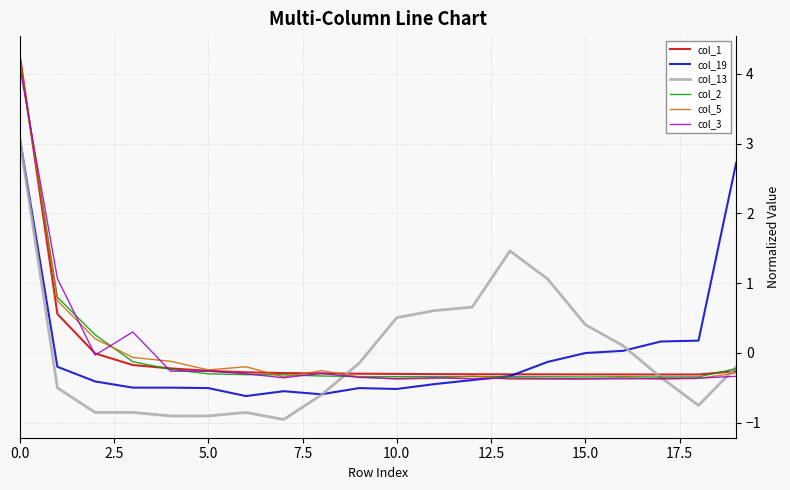

What is the lowest value of the col_13 series?

-1.0